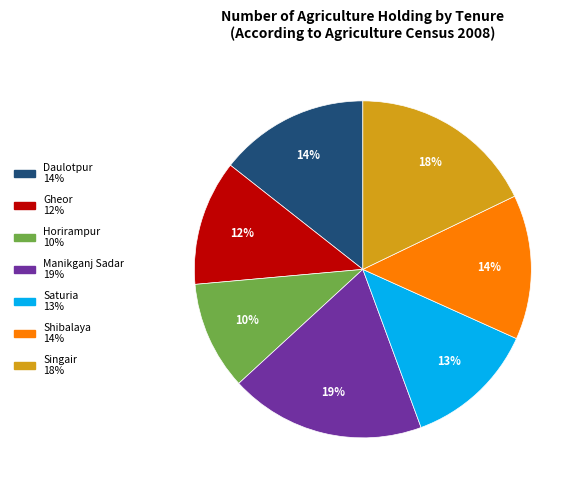

To the nearest percent, what is the average slice percentage?

14%